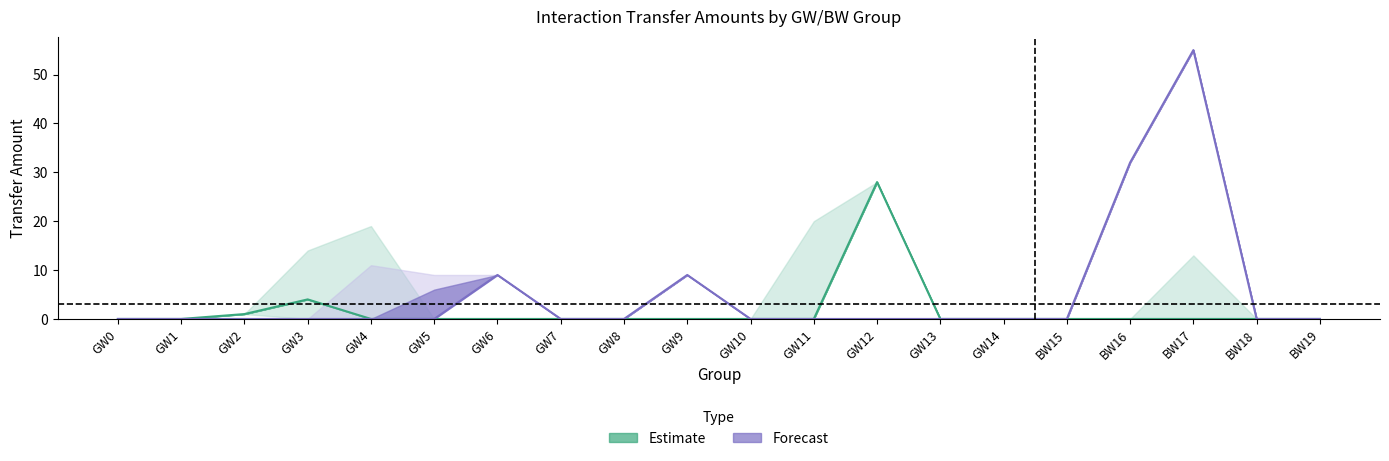

Between GW1 and BW19, which series saw the biggest shift?

Estimate